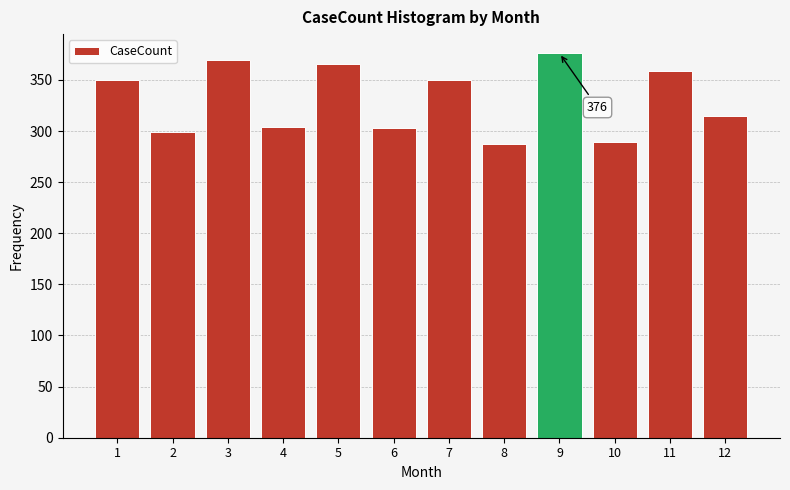

What is the difference between the maximum and minimum values?

89